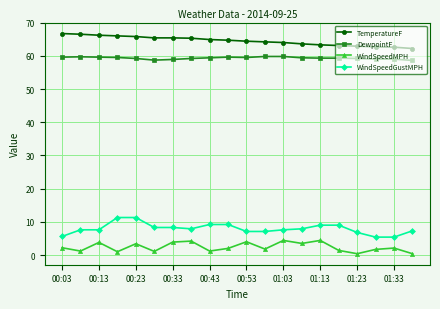

True or false: DewpointF and WindSpeedGustMPH intersect in this chart.

False